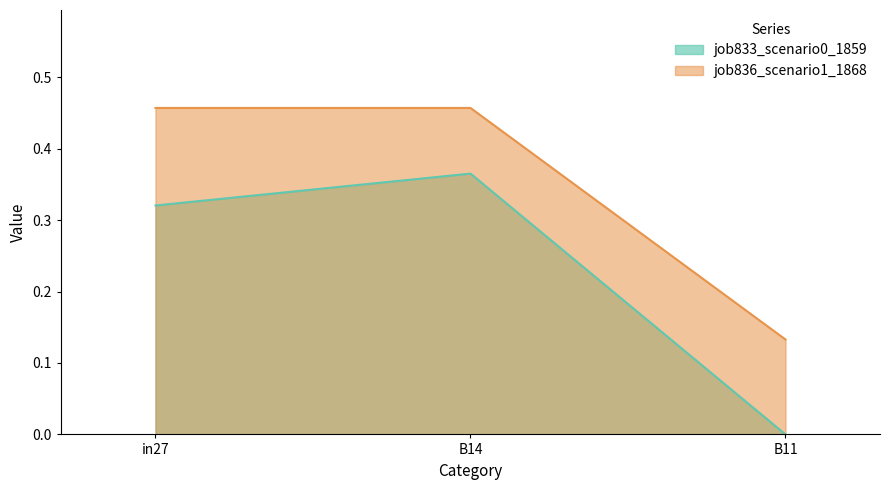

What is the label of the 3rd point from the left?

B11